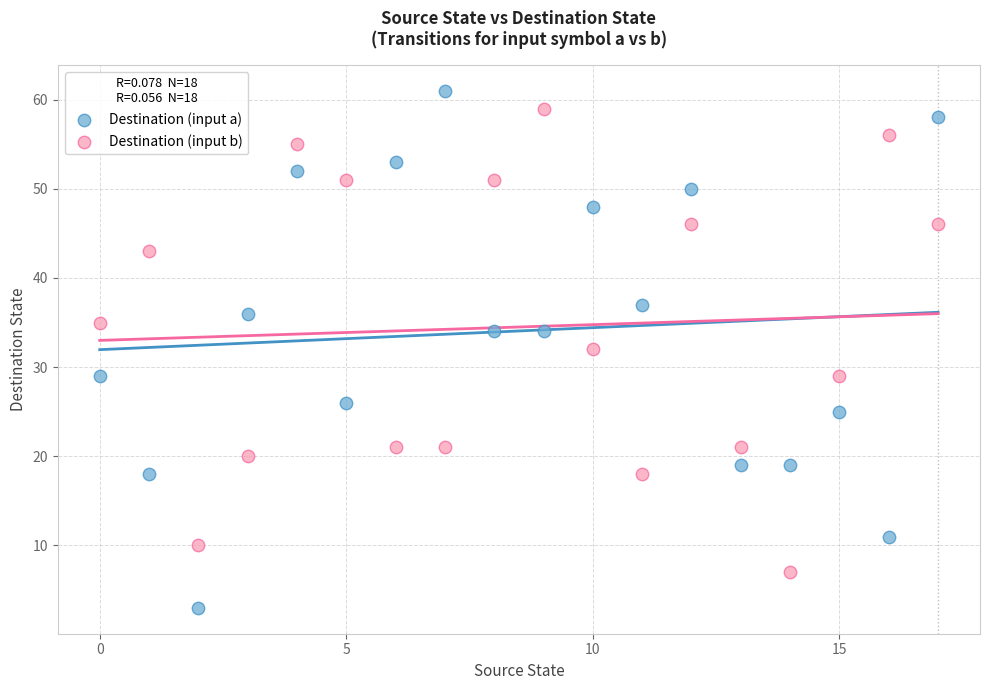

Which series reaches the minimum Y coordinate?

Destination (input a)